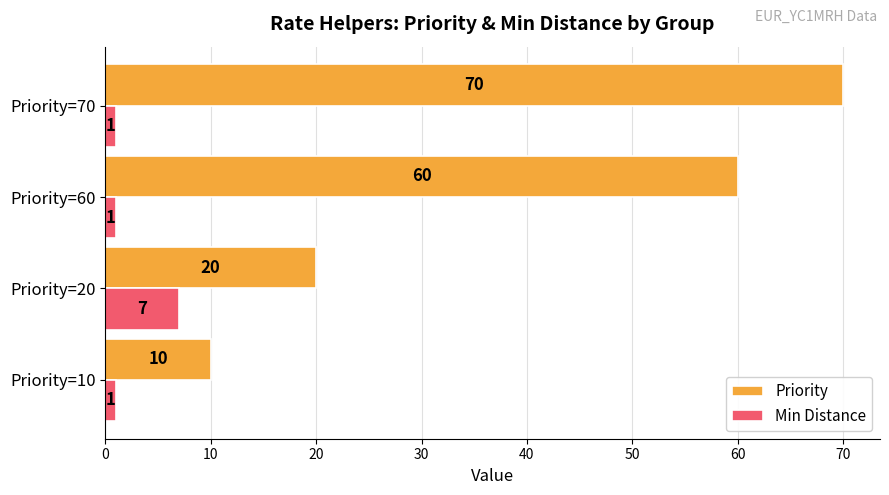

What is the difference between the maximum and minimum values in the Priority series?

60